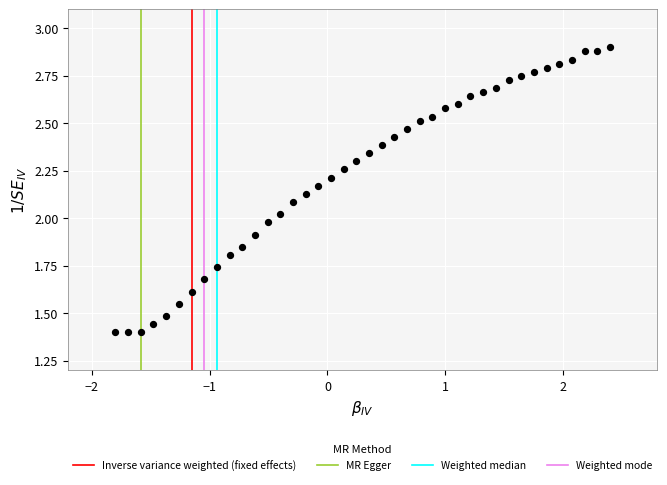

What is the range of X values (max minus min)?

4.2